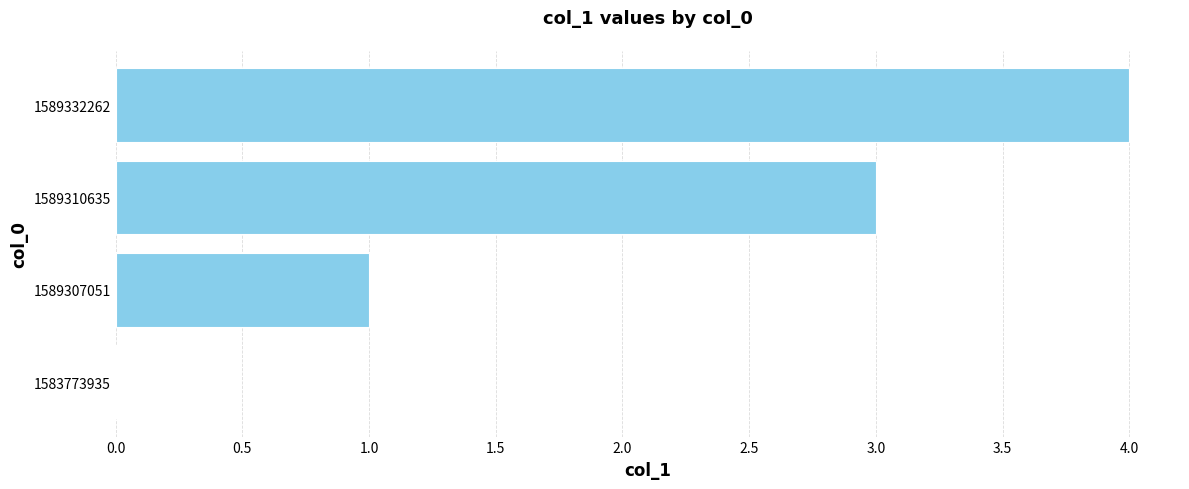

Reading bottom to top, transcribe all the data shown in this chart.

1583773935=0	1589307051=1	1589310635=3	1589332262=4